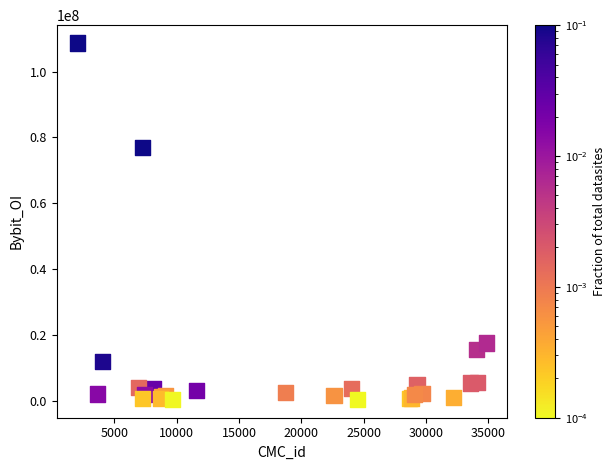

What Y value in the scatter plot is closest to 54464691?

76965305